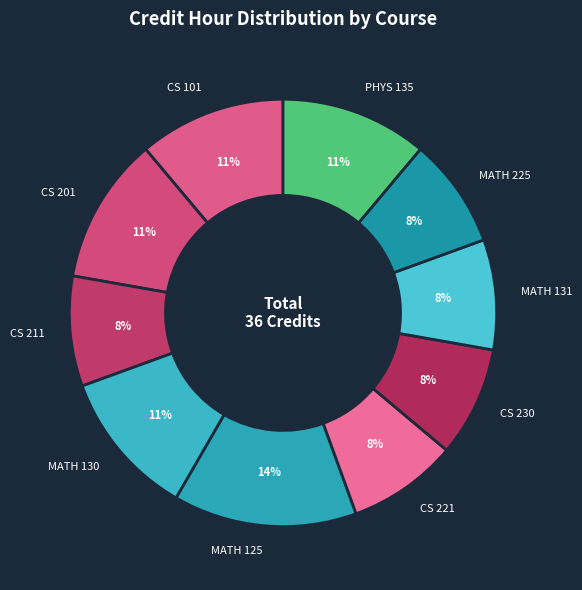

What is the ratio of the value at PHYS 135 to the value at MATH 125?

0.8